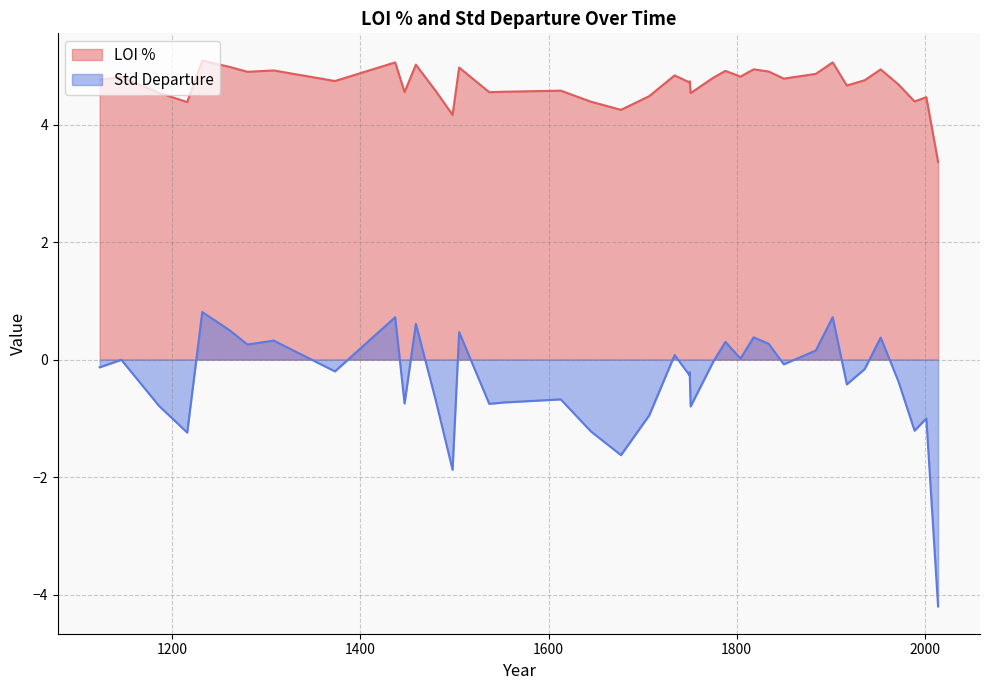

The value of Std Departure at 1373 is -0.2. True or false?

True